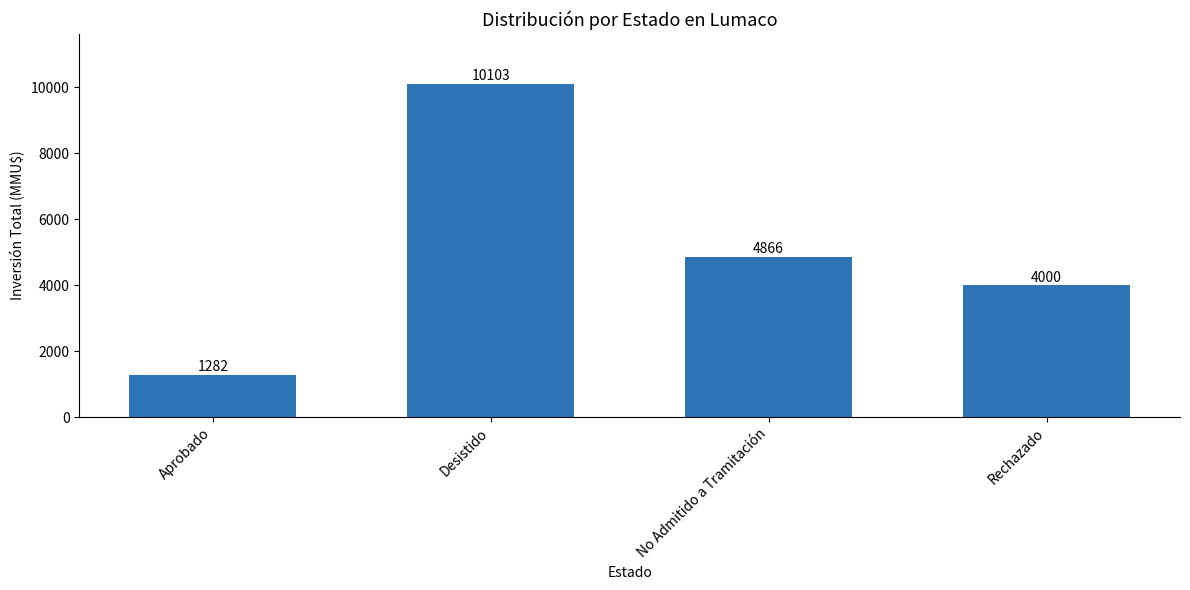

How many data points are less than 4866?

2